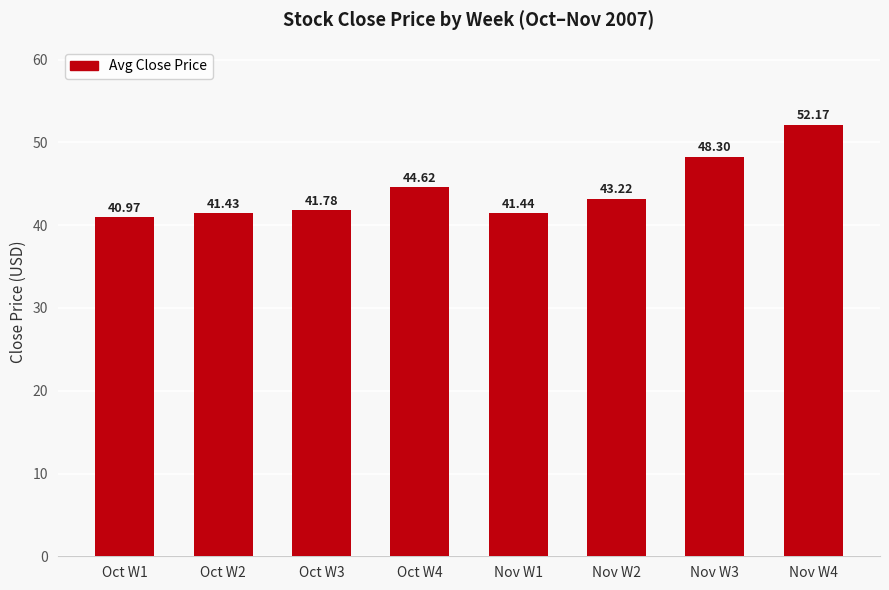

What is the minimum value shown in the chart?

41.0